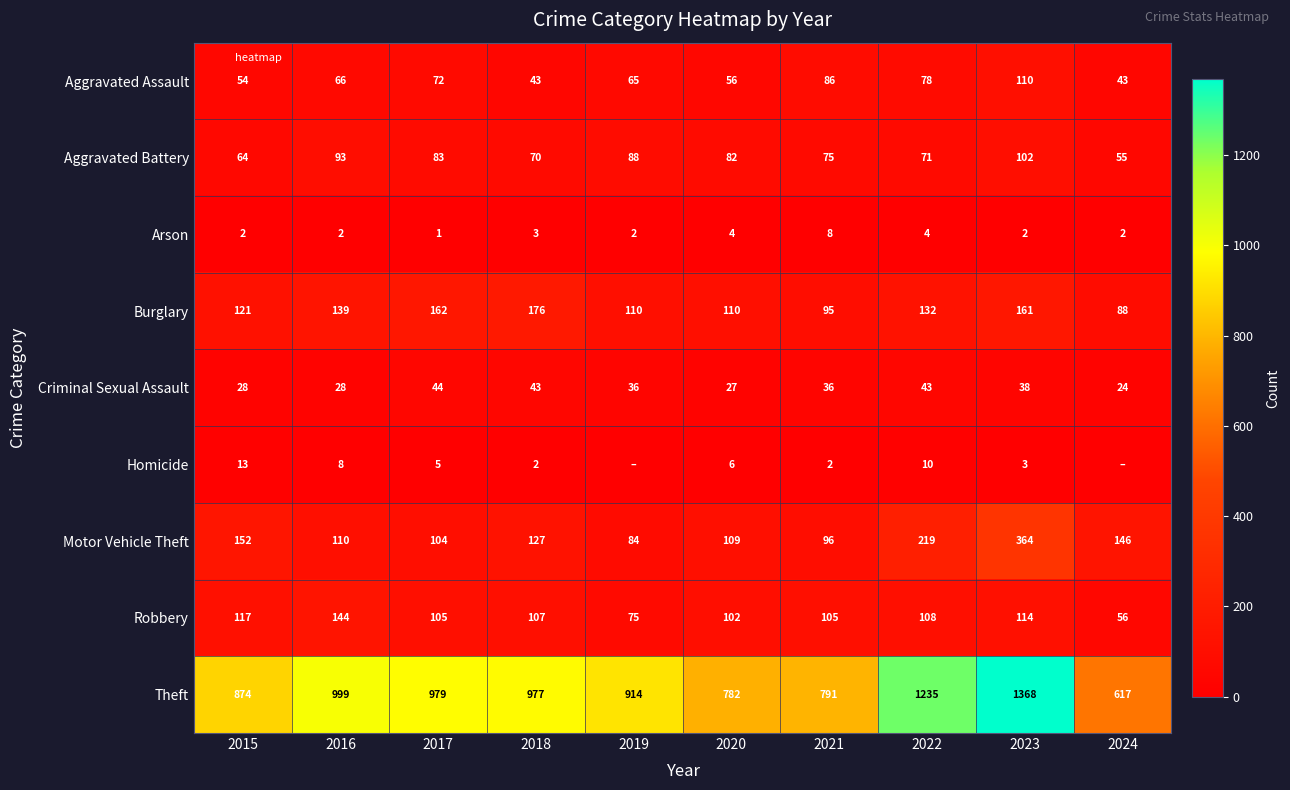

What is the difference between the maximum and minimum values in the Criminal Sexual Assault series?

20